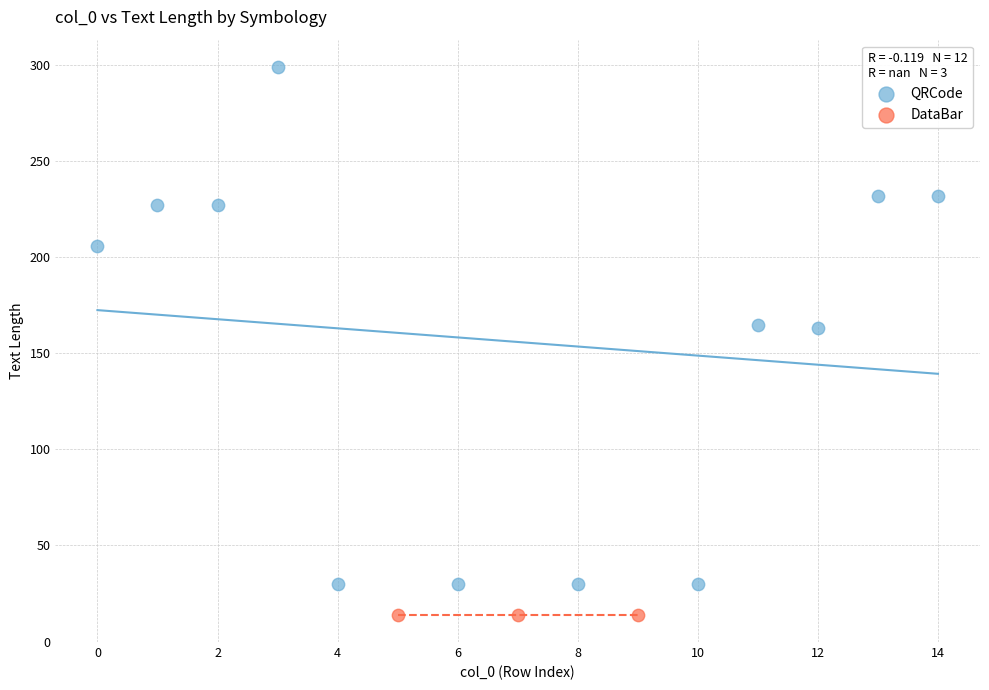

Which series reaches the maximum Y coordinate?

QRCode